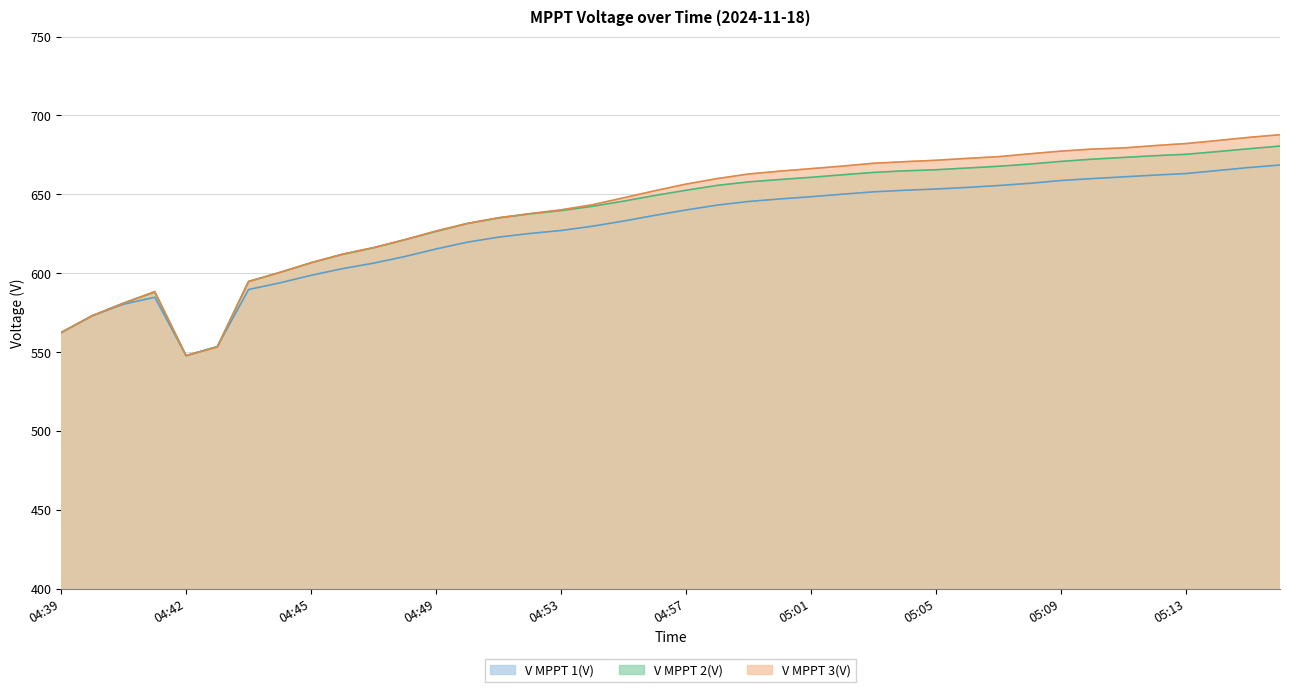

What value does the V MPPT 3(V) series have at 04:40?

573.1